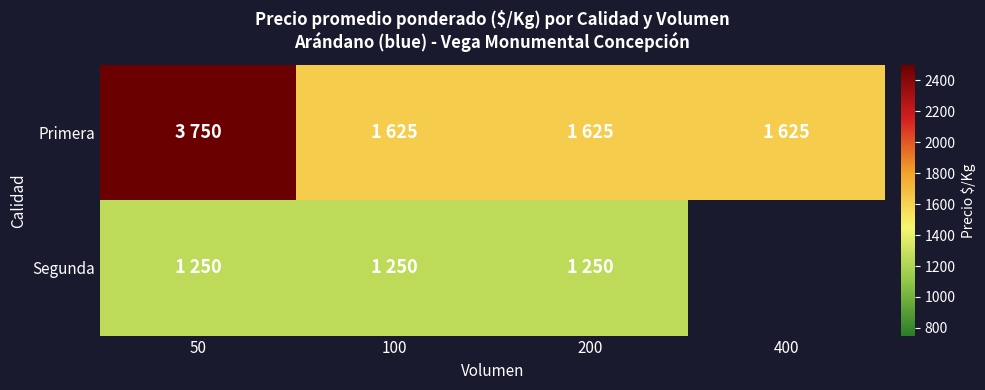

What is the minimum value for Primera?

1625.0